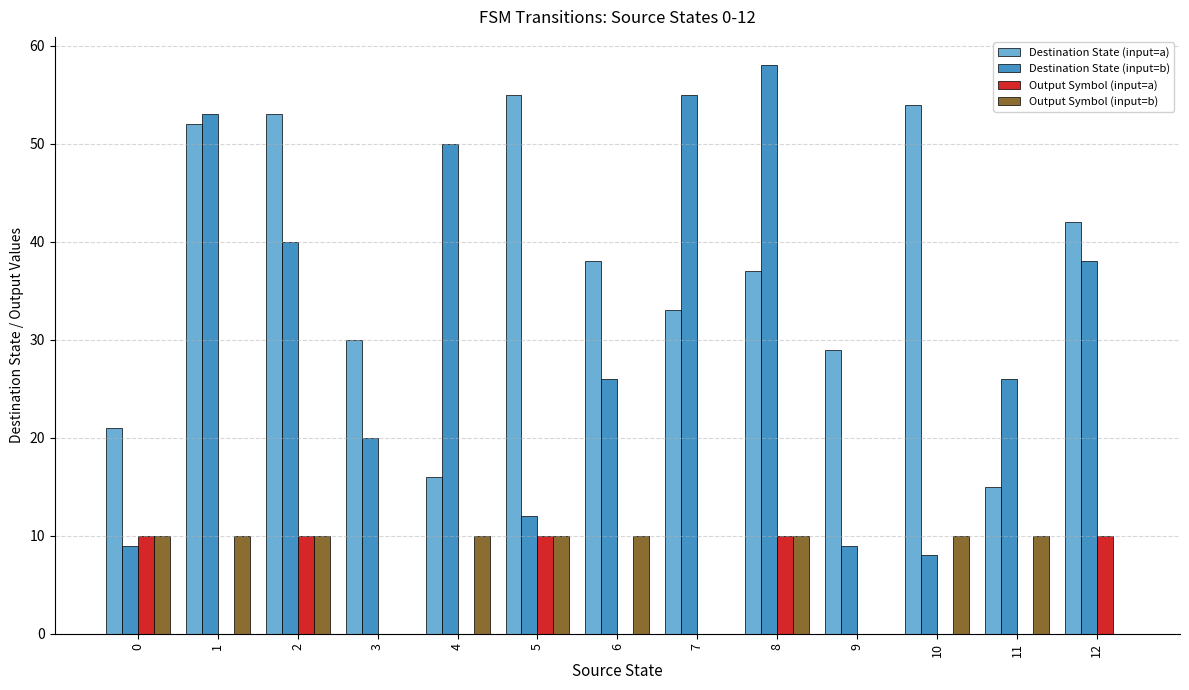

Reading right to left, what are all the values shown in this chart?

Destination State (input=a): 42	15	54	29	37	33	38	55	16	30	53	52	21
Destination State (input=b): 38	26	8	9	58	55	26	12	50	20	40	53	9
Output Symbol (input=a): 10	0	0	0	10	0	0	10	0	0	10	0	10
Output Symbol (input=b): 0	10	10	0	10	0	10	10	10	0	10	10	10